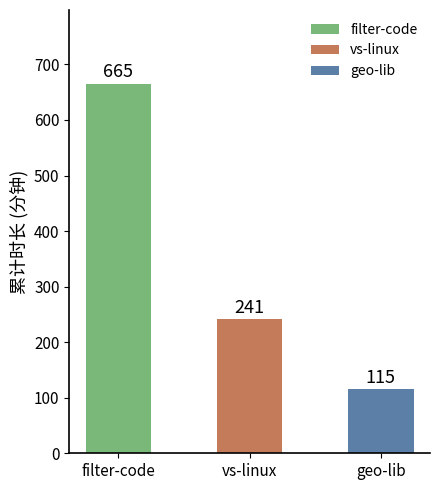

Approximately how many times larger is the value at vs-linux compared to geo-lib?

2.1